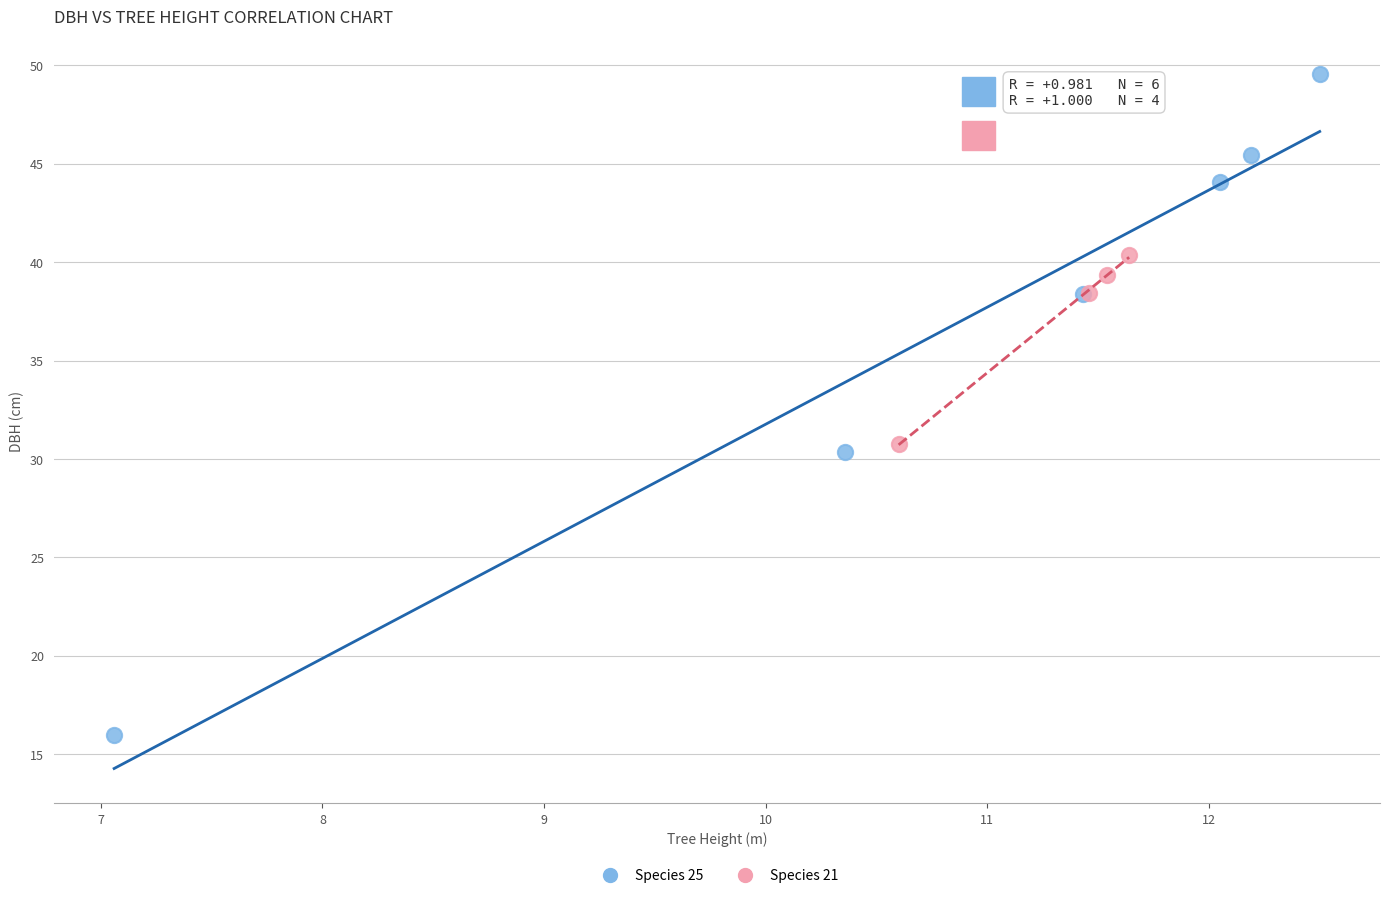

What are all the series names shown in the legend?

Species 25, Species 21